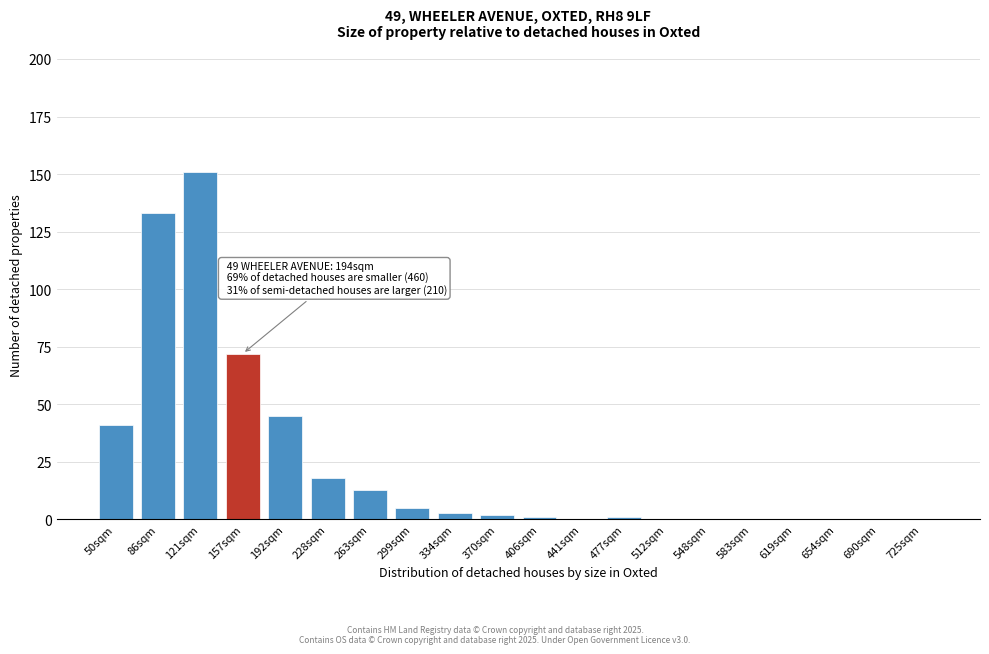

Reading left to right, what are all the values shown in this chart?

50sqm=41	86sqm=133	121sqm=151	157sqm=72	192sqm=45	228sqm=18	263sqm=13	299sqm=5	334sqm=3	370sqm=2	406sqm=1	441sqm=0	477sqm=1	512sqm=0	548sqm=0	583sqm=0	619sqm=0	654sqm=0	690sqm=0	725sqm=0